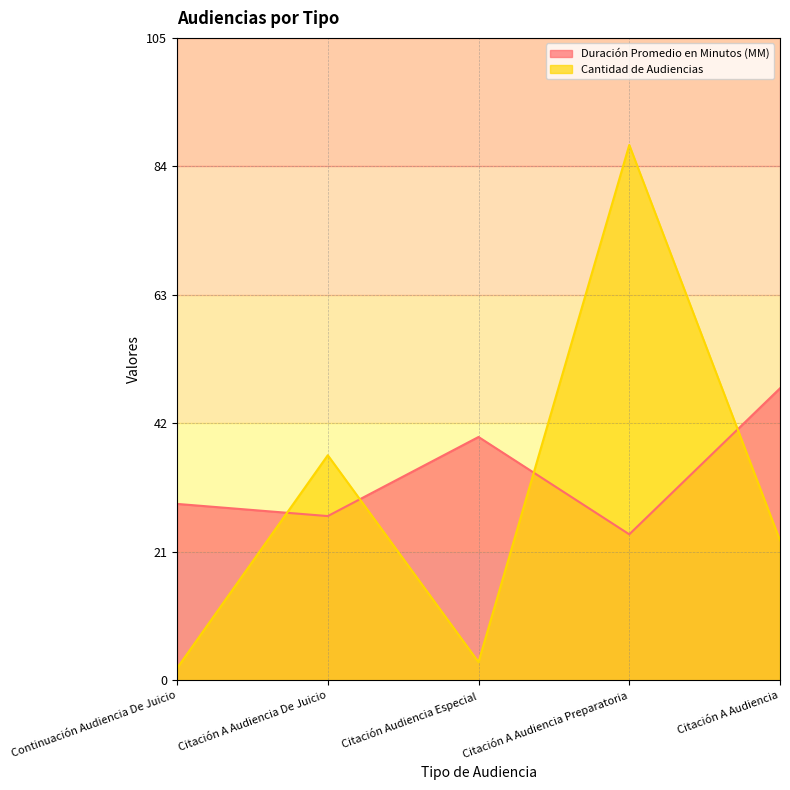

Rank the categories by Cantidad de Audiencias value from lowest to highest.

Continuación Audiencia De Juicio, Citación Audiencia Especial, Citación A Audiencia, Citación A Audiencia De Juicio, Citación A Audiencia Preparatoria